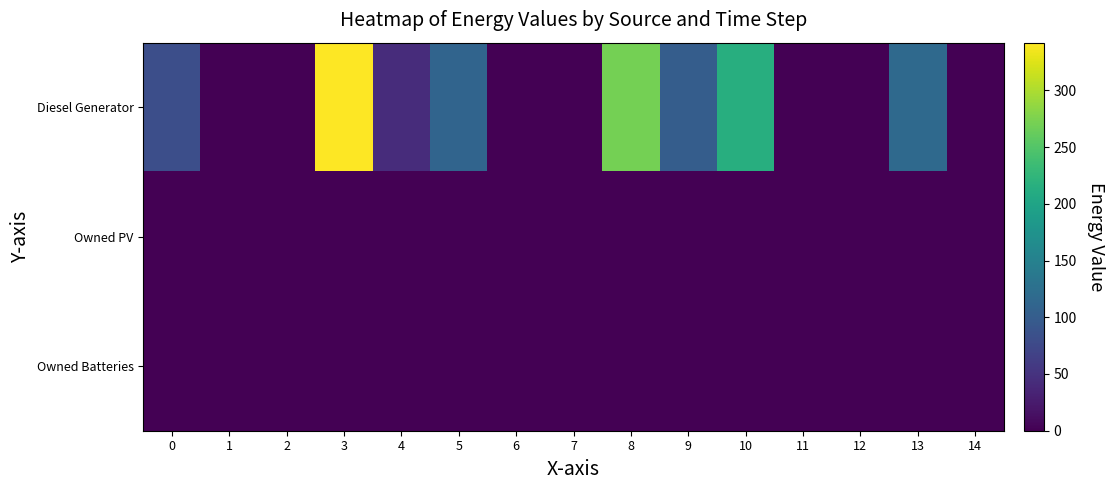

Reading left to right, list all the values displayed in this chart.

Diesel Generator: 0=82	1=0	2=0	3=342	4=43	5=110	6=0	7=0	8=271	9=101	10=215	11=0	12=0	13=117	14=0
Owned PV: 0=0	1=0	2=0	3=0	4=0	5=0	6=0	7=0	8=0	9=0	10=0	11=0	12=0	13=0	14=0
Owned Batteries: 0=0	1=0	2=0	3=0	4=0	5=0	6=0	7=0	8=0	9=0	10=0	11=0	12=0	13=0	14=0